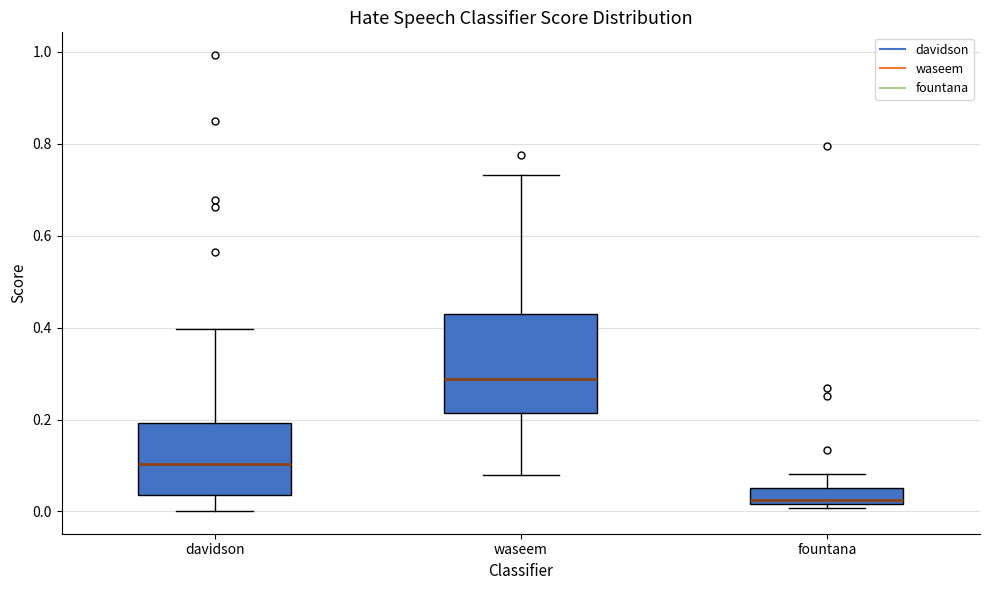

Which box is the tallest, from its lower edge to its upper edge?

waseem